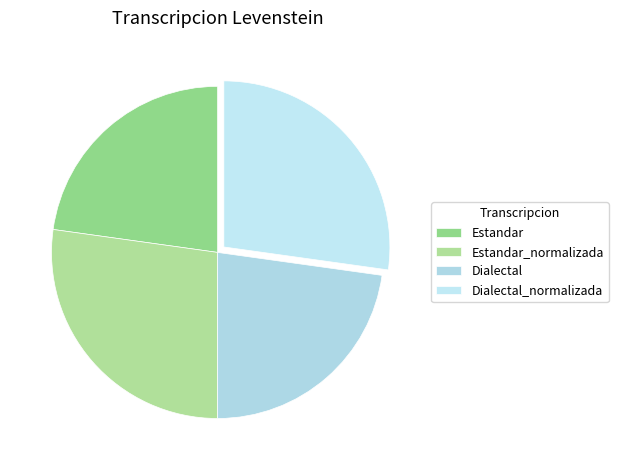

True or false: Dialectal accounts for 23% of the total.

True